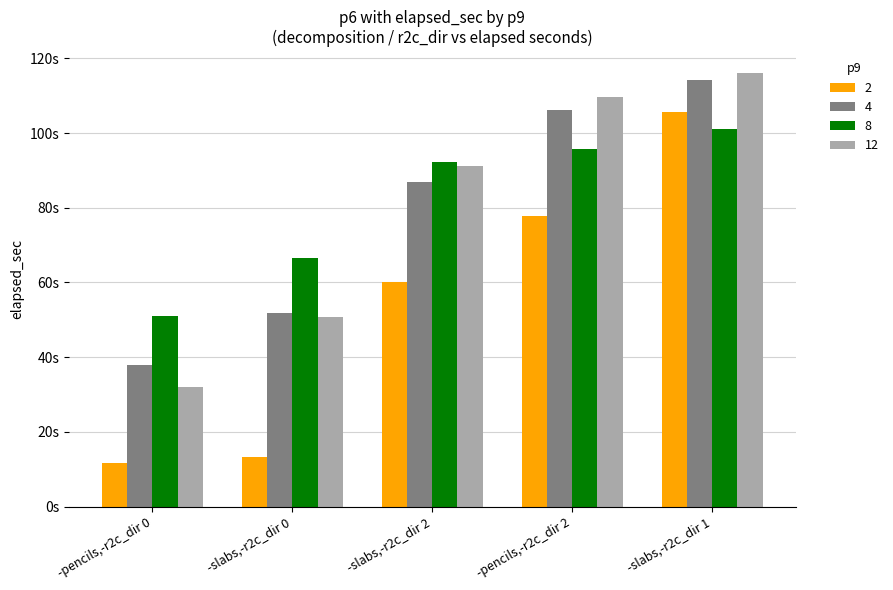

Does the chart contain any negative values?

No